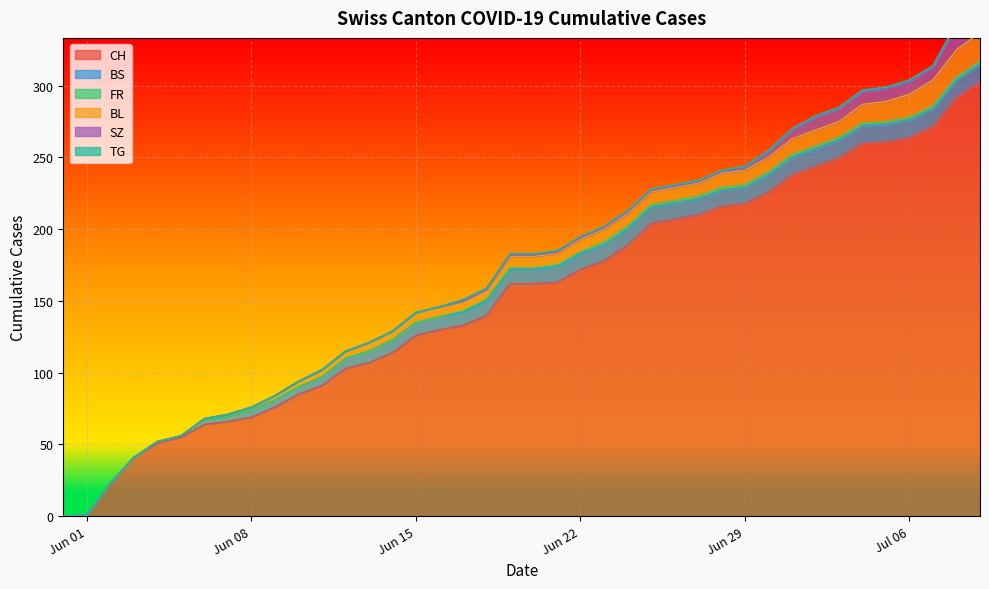

What is the difference between the maximum and minimum values in the BL series?

20